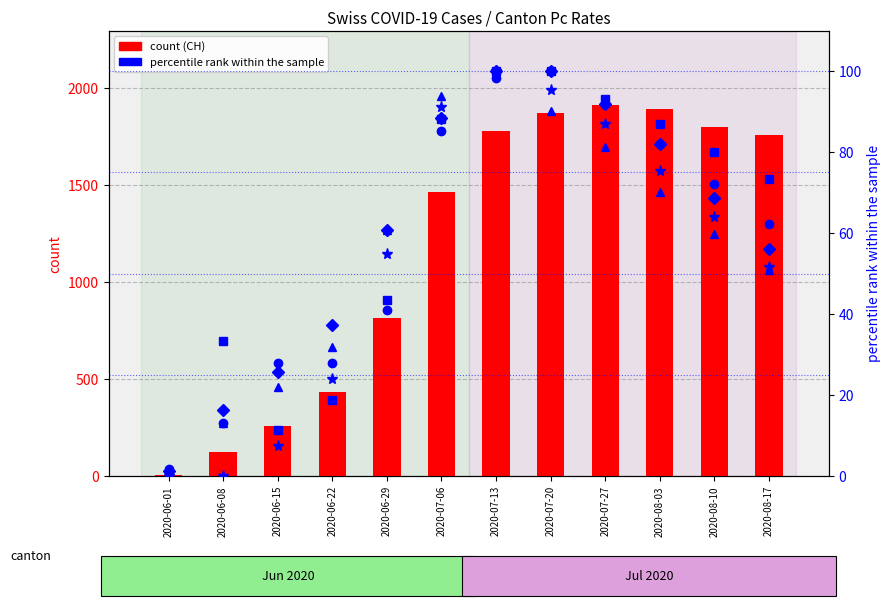

Is it true that CH count equals 3.0 at 2020-06-01?

True